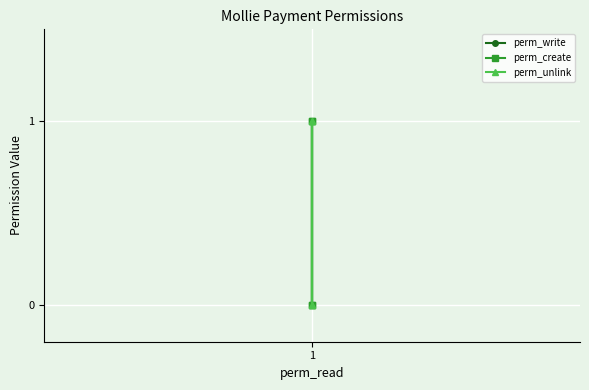

How many positive values does the perm_unlink series have?

2